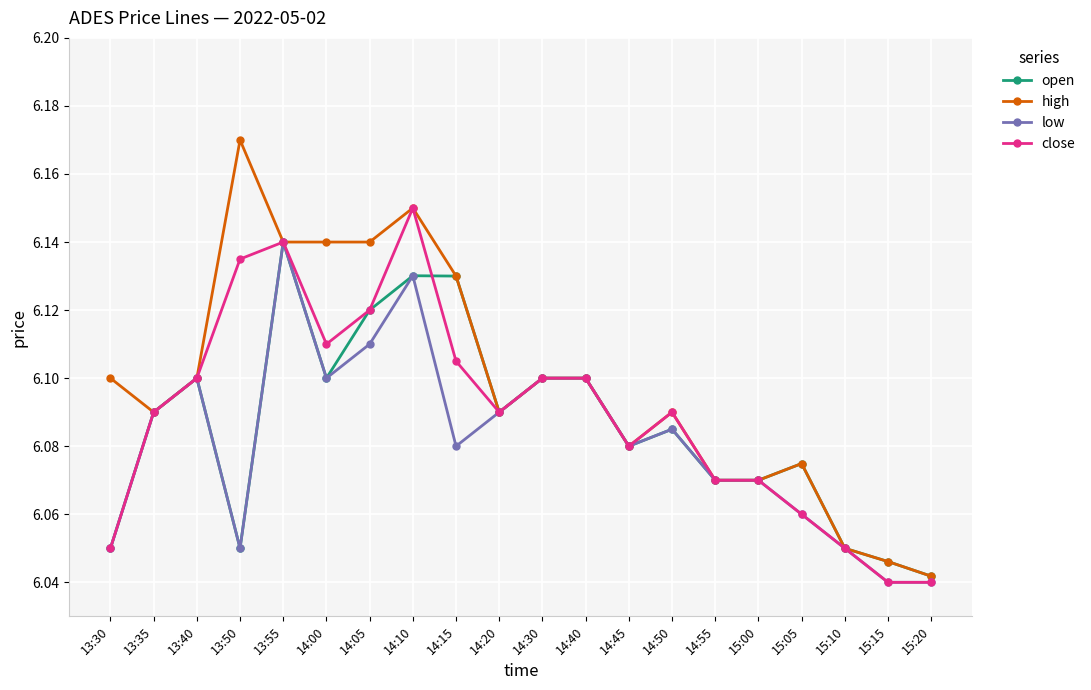

Which series has the largest range (max minus min)?

high